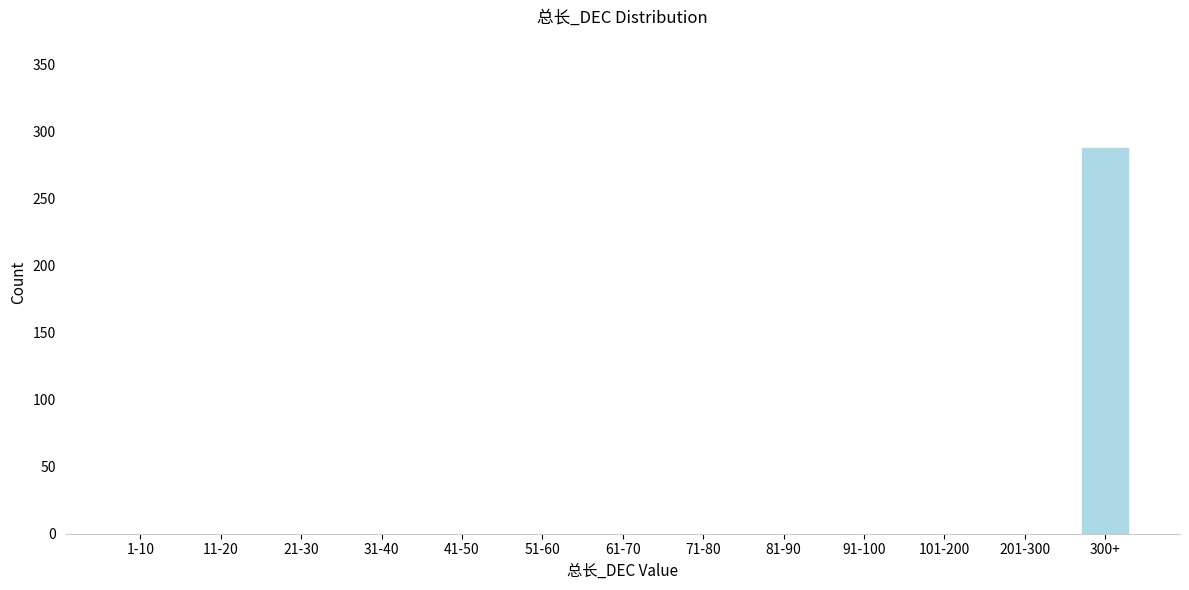

Reading left to right, extract all data points from this chart.

1-10=0	11-20=0	21-30=0	31-40=0	41-50=0	51-60=0	61-70=0	71-80=0	81-90=0	91-100=0	101-200=0	201-300=0	300+=288